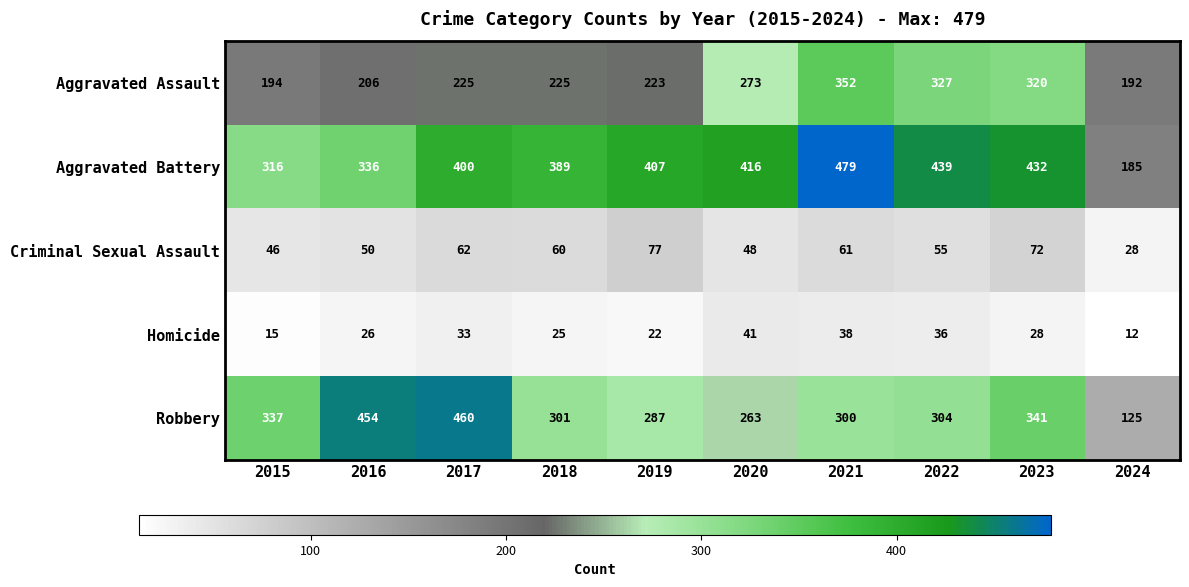

At which label is Homicide closest to 26?

2016